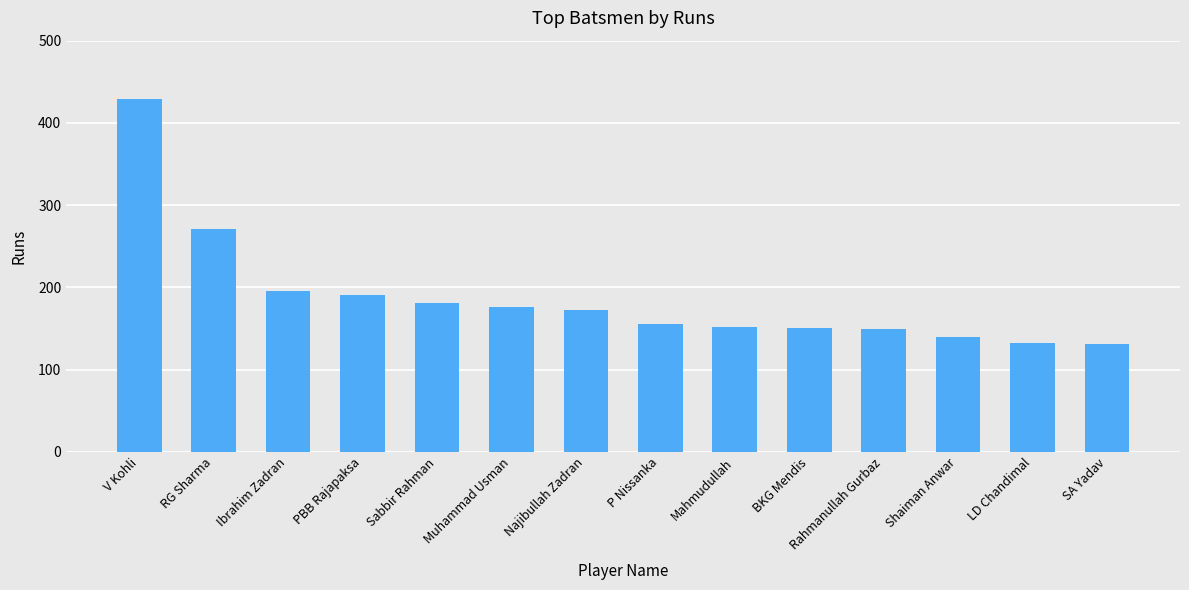

What is the ratio of the value at PBB Rajapaksa to the value at Mahmudullah?

1.3